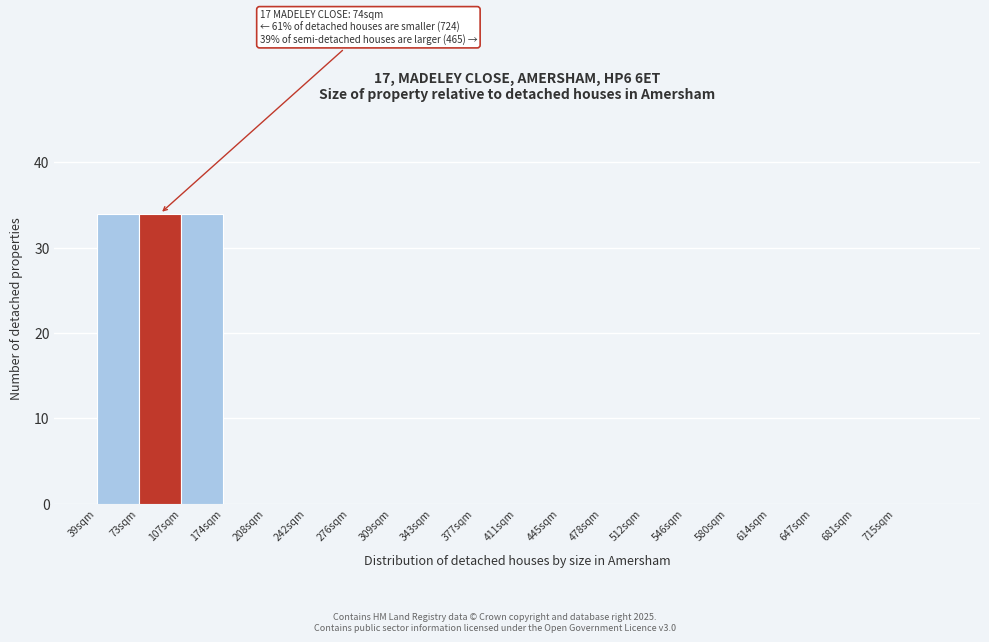

Reading right to left, list all the values displayed in this chart.

715sqm=0	681sqm=0	647sqm=0	614sqm=0	580sqm=0	546sqm=0	512sqm=0	478sqm=0	445sqm=0	411sqm=0	377sqm=0	343sqm=0	309sqm=0	276sqm=0	242sqm=0	208sqm=0	174sqm=0	107sqm=34	73sqm=34	39sqm=34